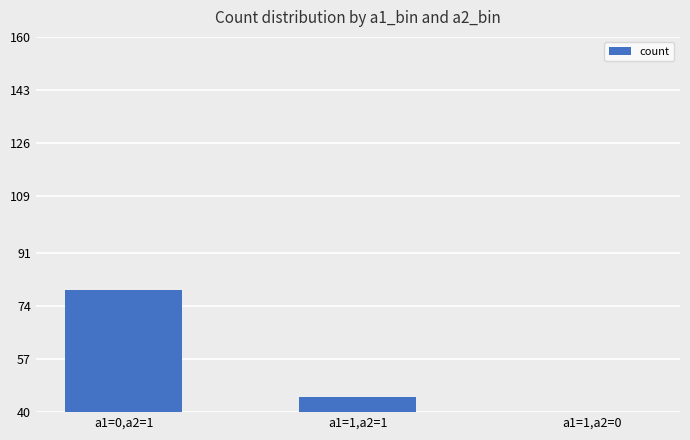

How many bars are there in total?

3